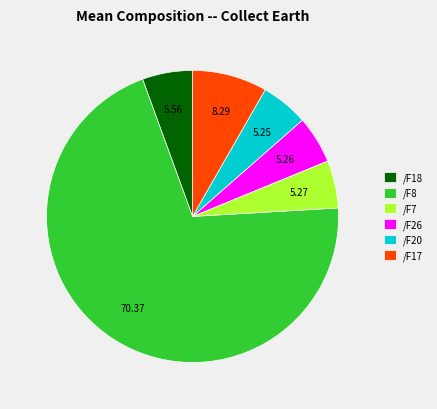

What is the ratio of the value at /F7 to the value at /F18?

0.9